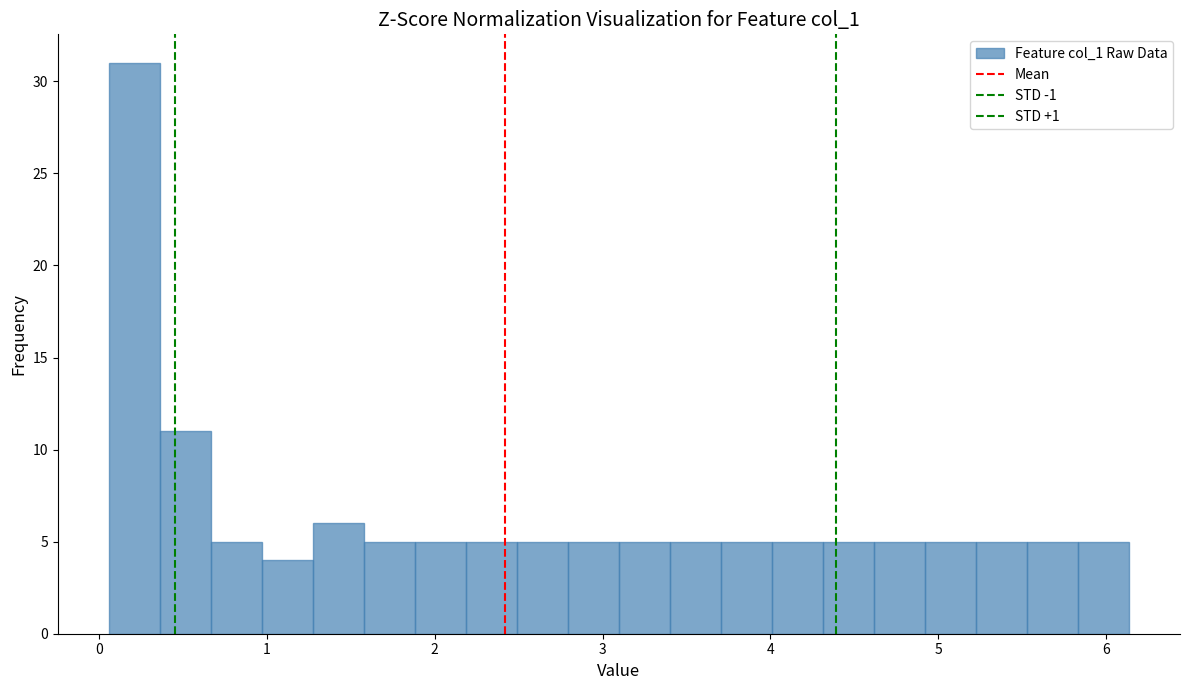

Around what value on the x-axis is the tallest bar? Give the approximate position of its centre, as read against the axis.

0.2